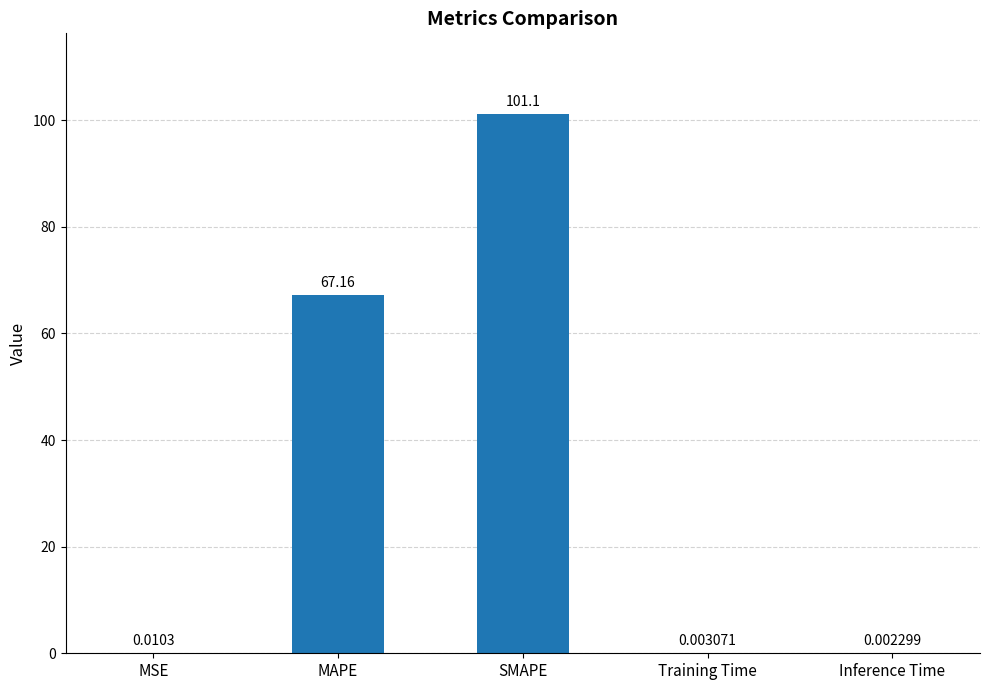

What is the sum of all values?

168.3